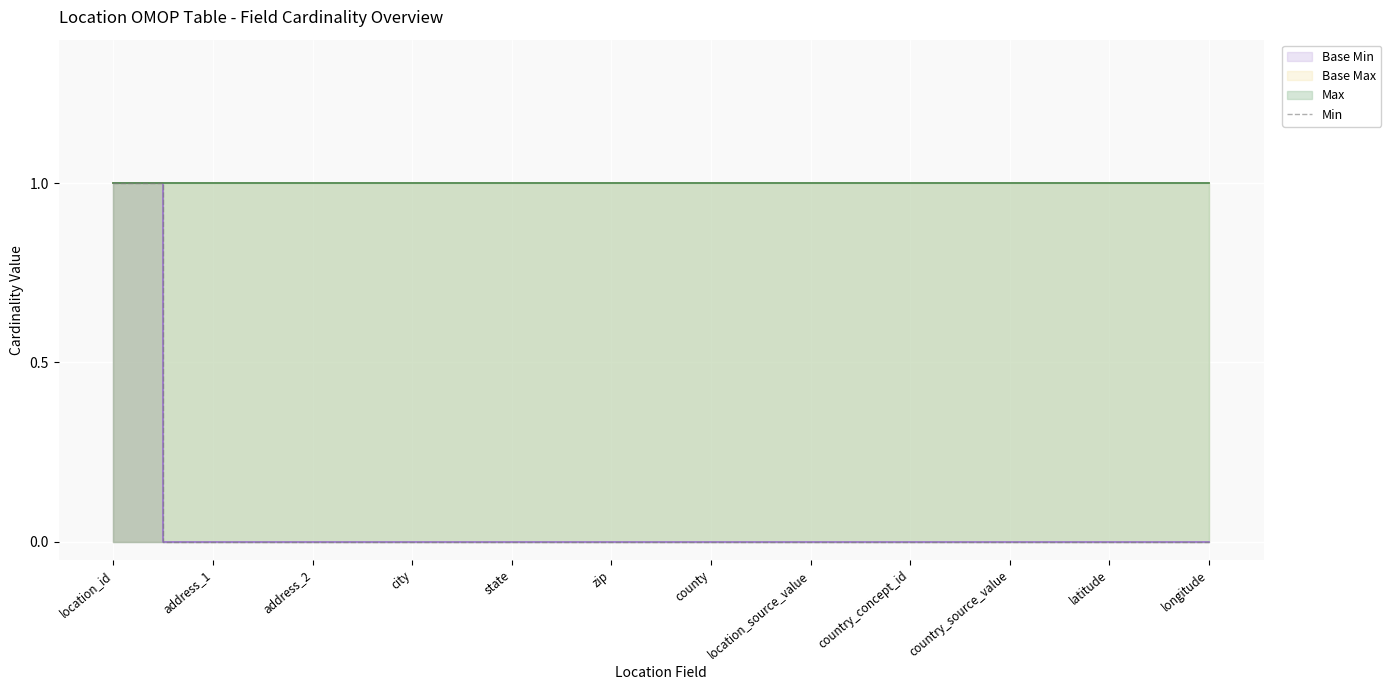

At which category does the chart reach its minimum across all series?

address_1